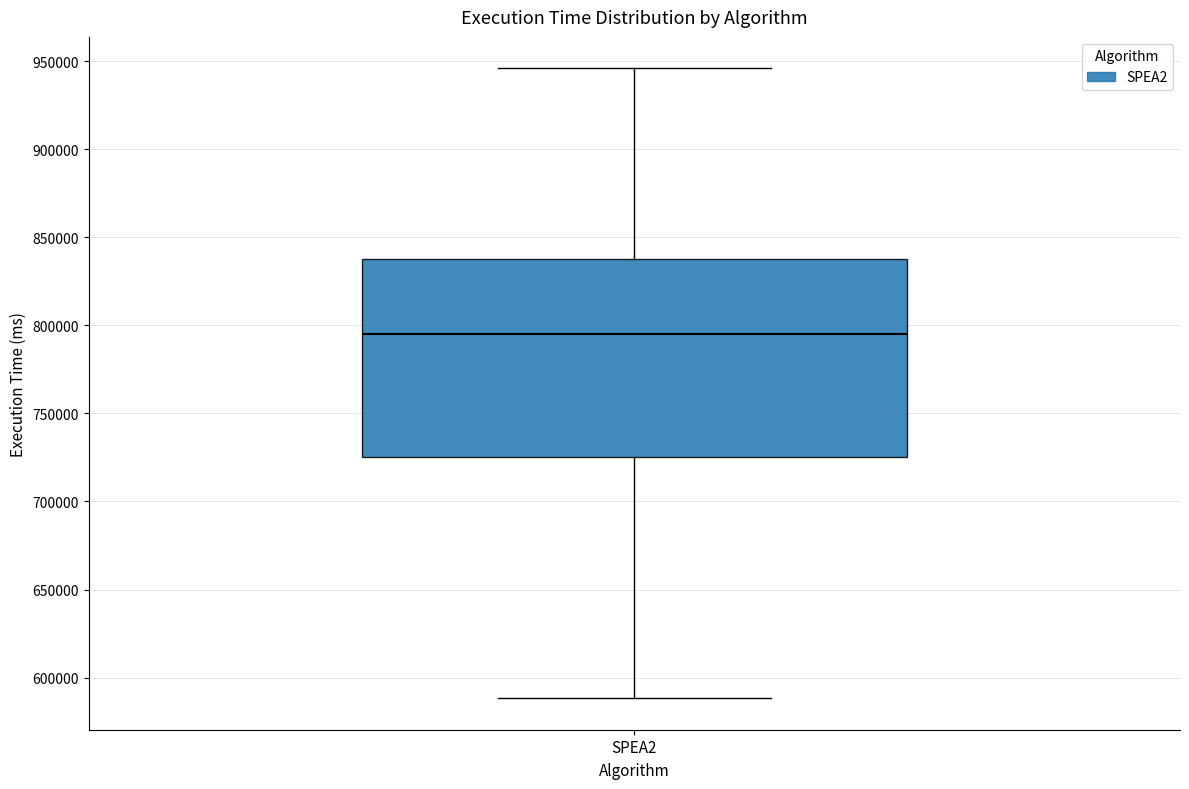

Transcribe this box plot: give where the median line is, the range the box spans, and where the two whiskers end, as read against the y-axis. The values are not printed on the chart, so give them approximately, as read against the axis.

median 795000, box 725000 to 840000, whiskers 590000 to 945000